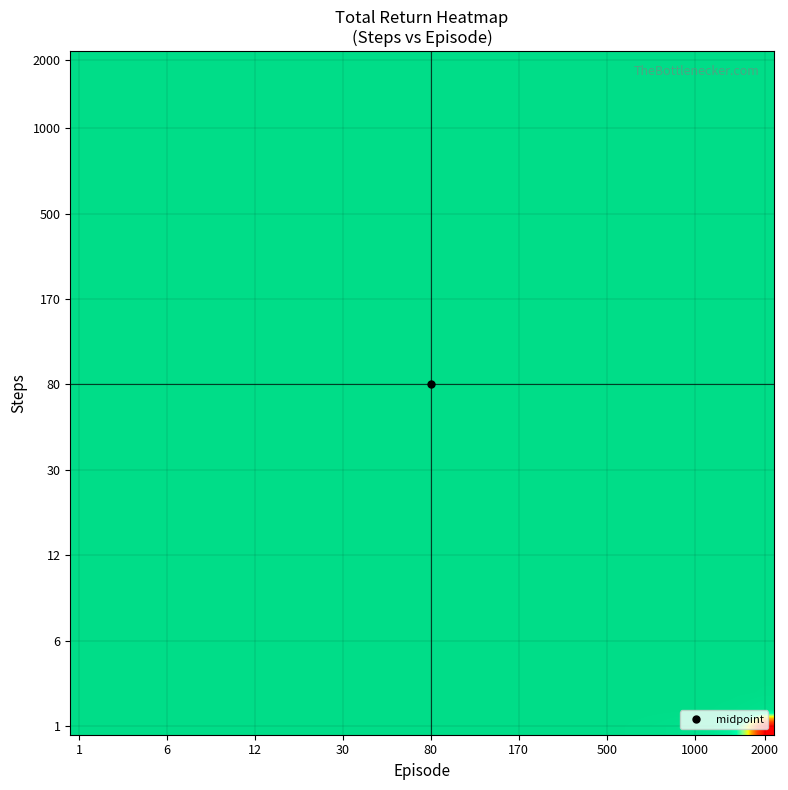

How many categories are shown in the chart?

40